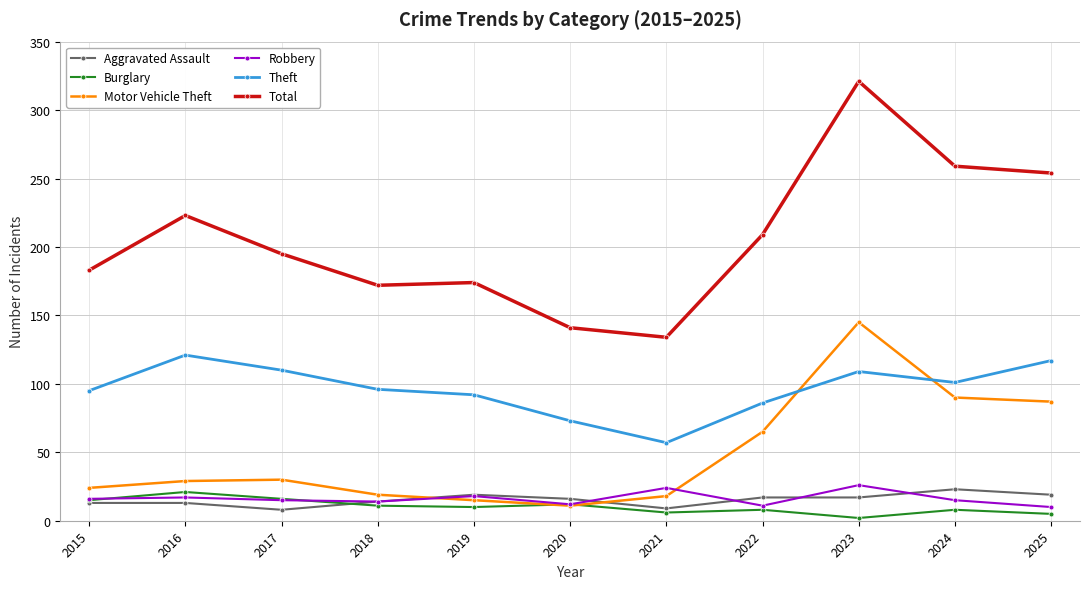

The Motor Vehicle Theft series shows 87 at 2025. True or false?

True